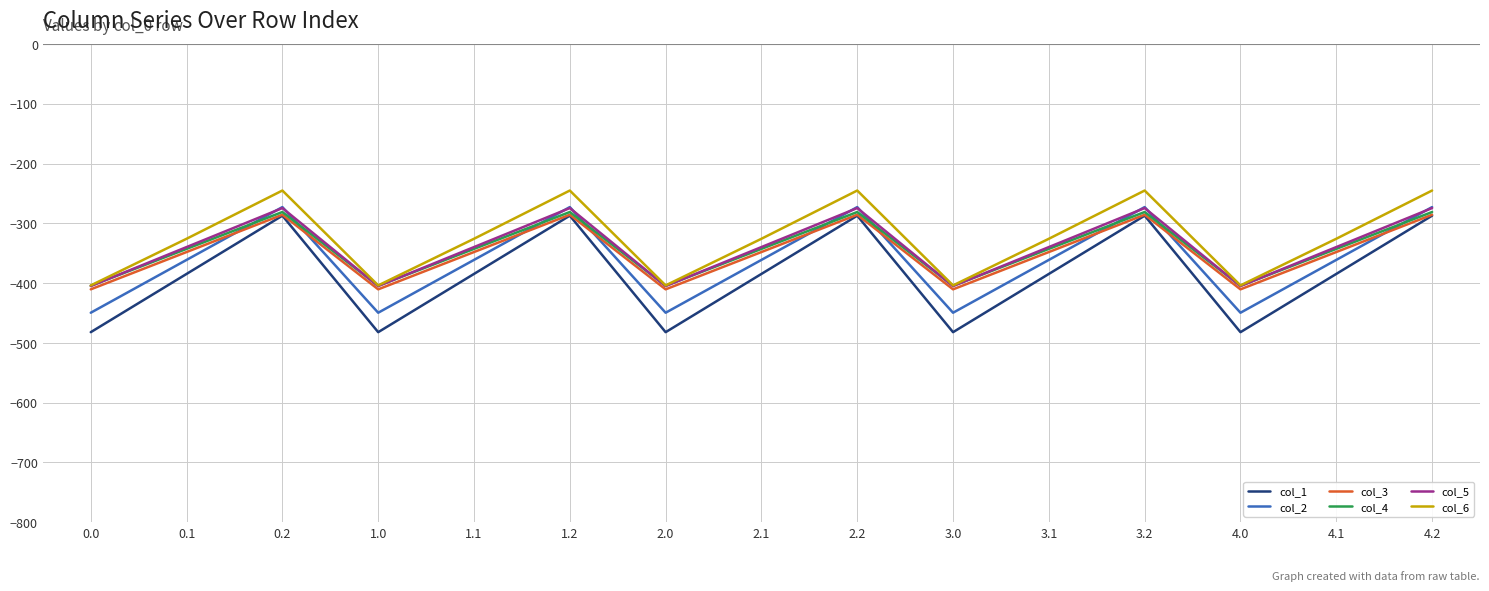

How many categories are shown in the chart?

15